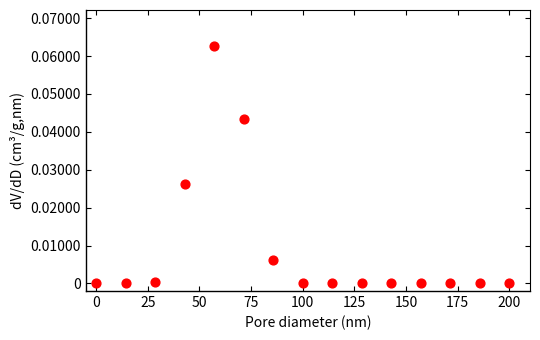

How many data points are displayed?

15